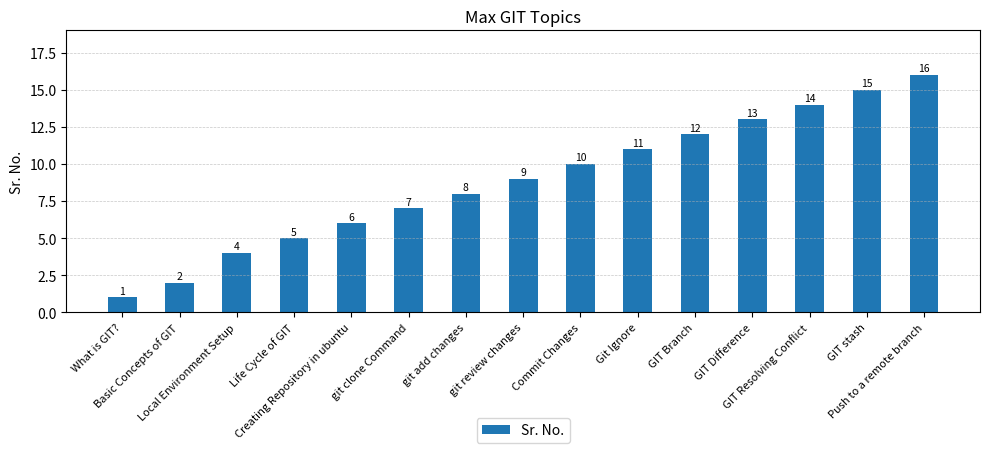

What is the label of the 9th bar from the left?

Commit Changes